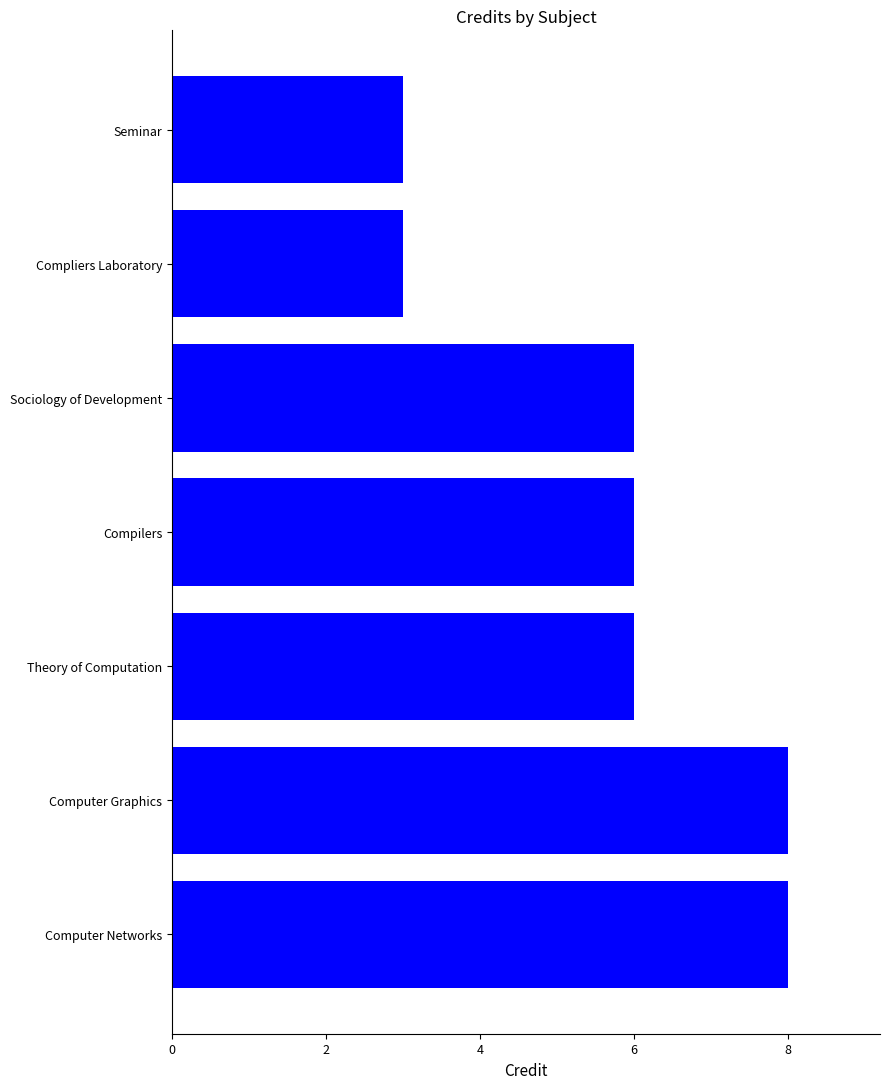

What is the smallest value displayed?

3